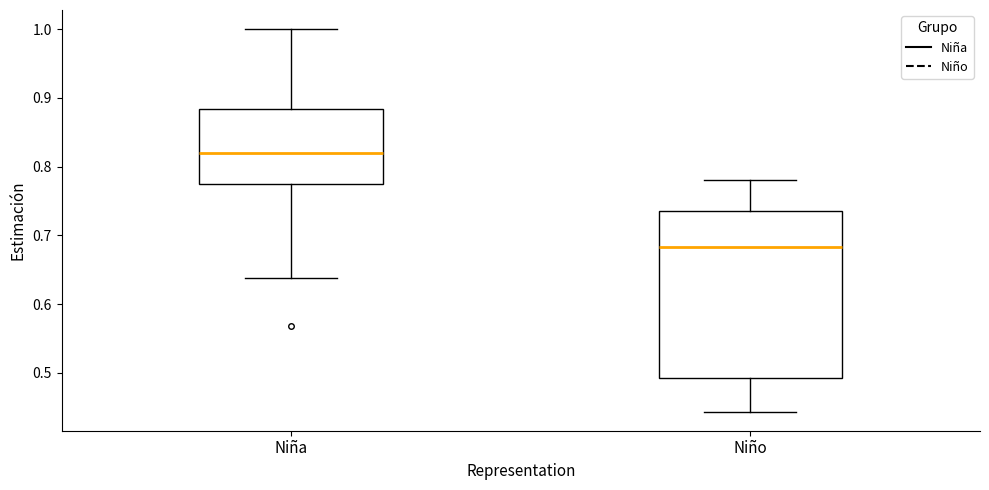

Where does the median line of the box for Niño sit on the y-axis? The values are not printed on the chart, so give them approximately, as read against the axis.

0.68